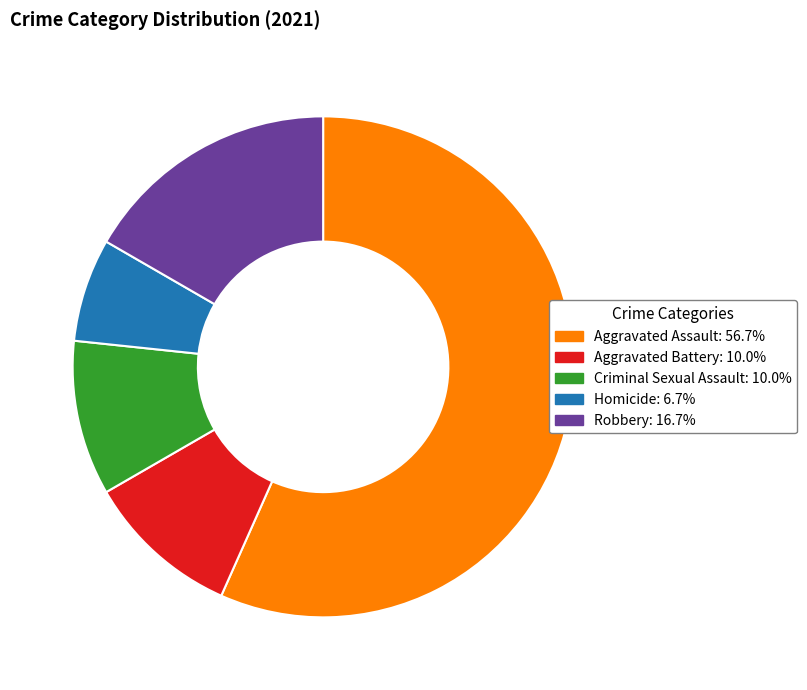

What is the ratio of the value at Homicide to the value at Aggravated Battery?

0.7